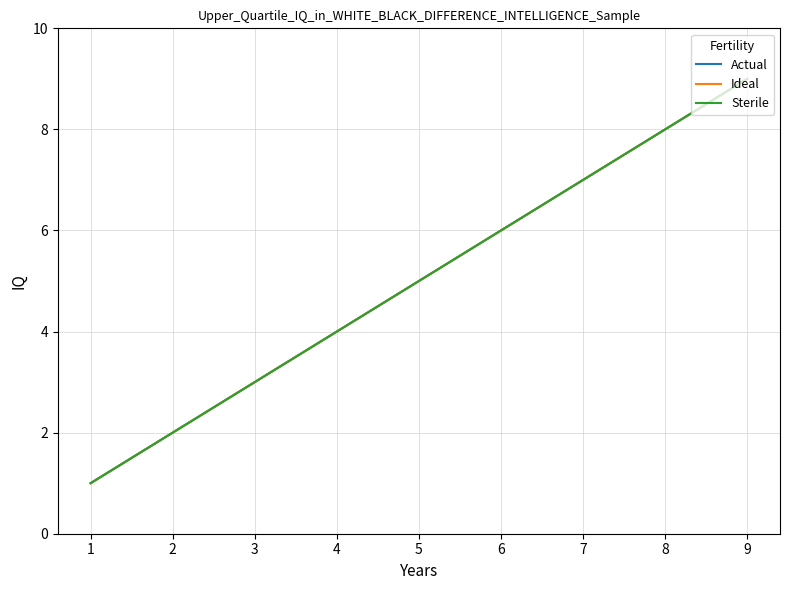

Does the chart have visible grid lines?

Yes